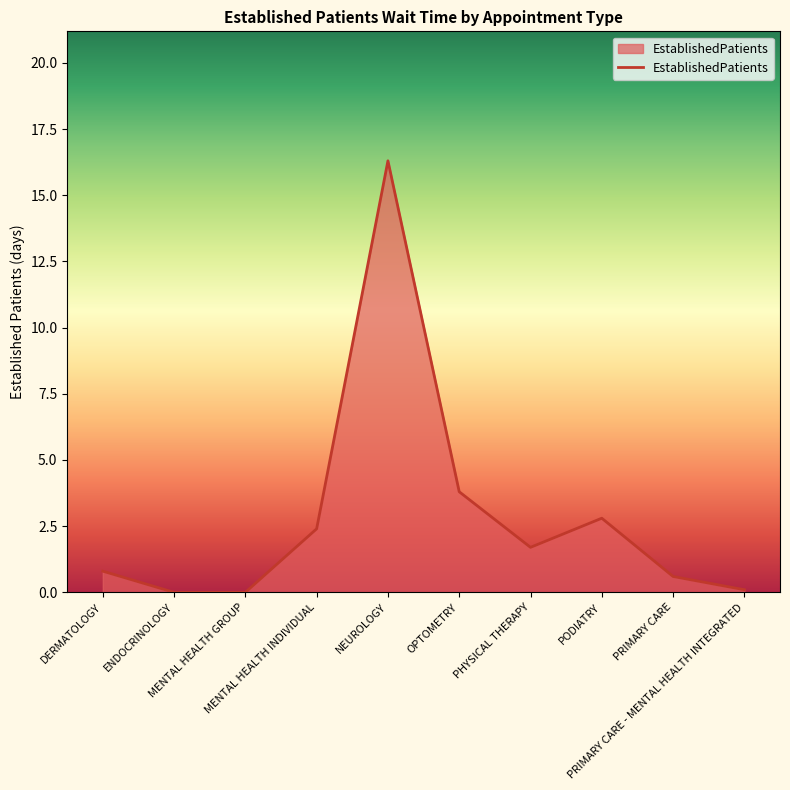

Reading right to left, what are all the values shown in this chart?

0.1	0.6	2.8	1.7	3.8	16.3	2.4	0.0	0.0	0.8